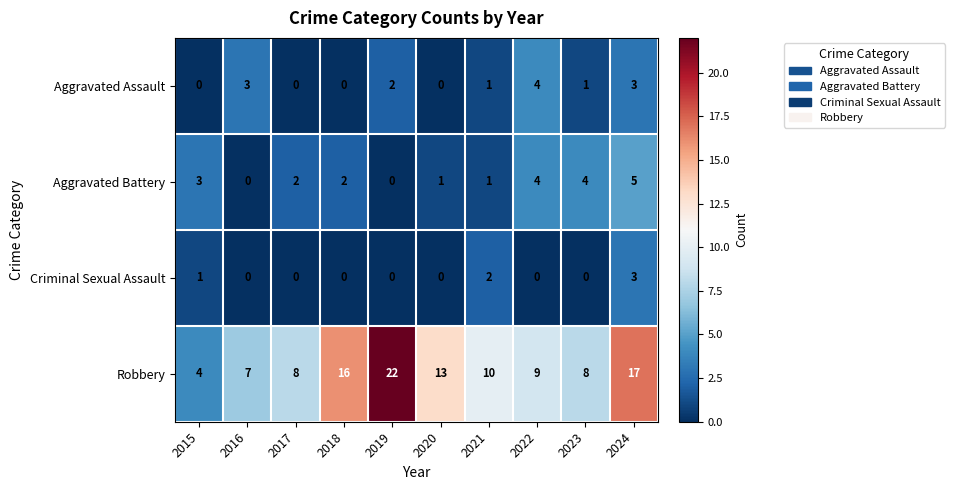

What is the difference between the maximum and second lowest values in the Aggravated Assault series?

4